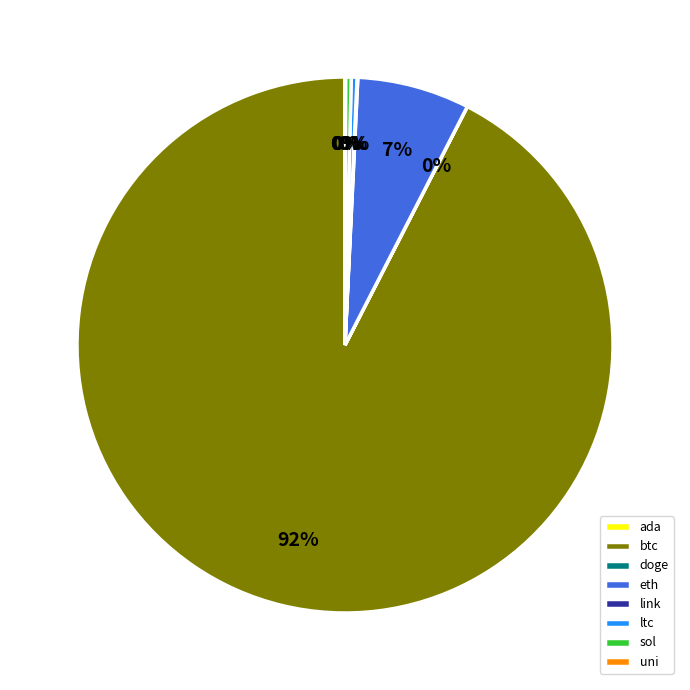

Between sol and eth, which is larger?

eth